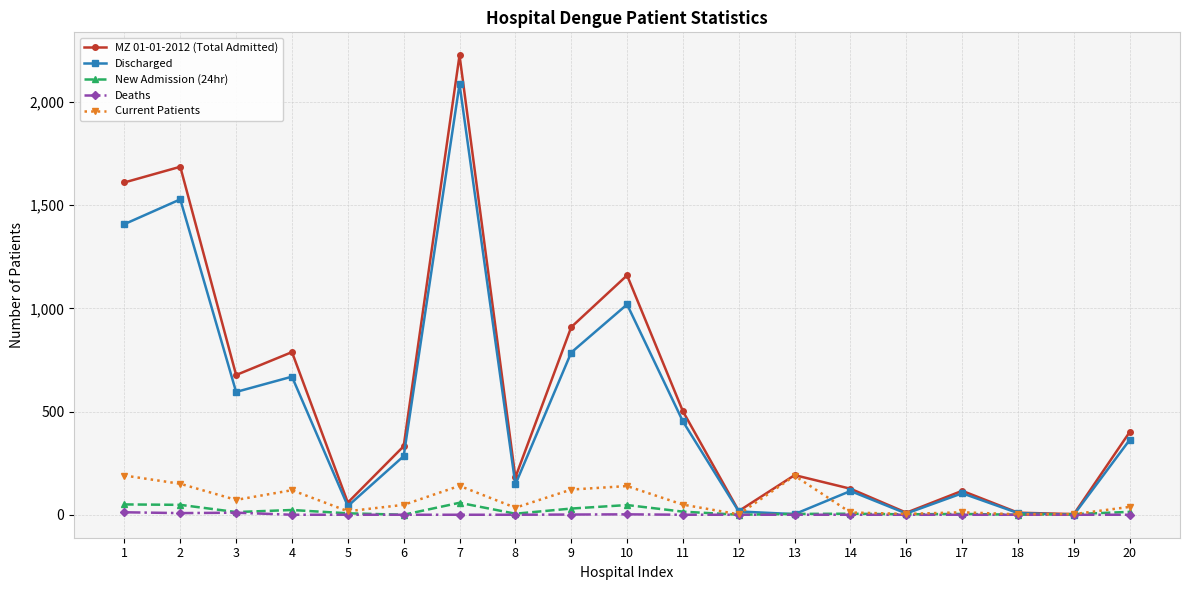

At which category does Discharged reach its first local peak?

2